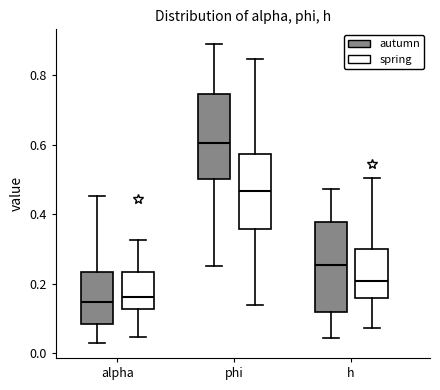

Reading left to right, transcribe this box plot: for each box, give where its median line is, the range the box spans, and where its two whiskers end, as read against the y-axis. The values are not printed on the chart, so give them approximately, as read against the axis.

alpha (autumn): median 0.14, box 0.08 to 0.24, whiskers 0.02 to 0.46
alpha (spring): median 0.16, box 0.12 to 0.24, whiskers 0.04 to 0.32
phi (autumn): median 0.60, box 0.50 to 0.74, whiskers 0.24 to 0.88
phi (spring): median 0.46, box 0.36 to 0.58, whiskers 0.14 to 0.84
h (autumn): median 0.26, box 0.12 to 0.38, whiskers 0.04 to 0.48
h (spring): median 0.20, box 0.16 to 0.30, whiskers 0.08 to 0.50